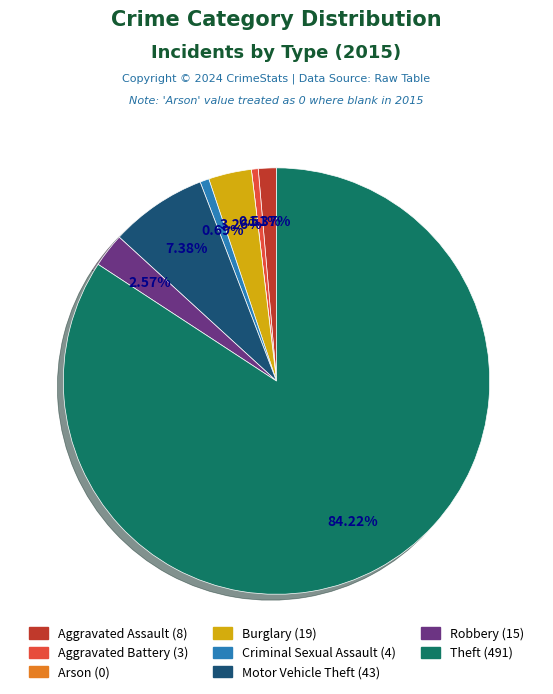

Which slice is the largest?

Theft